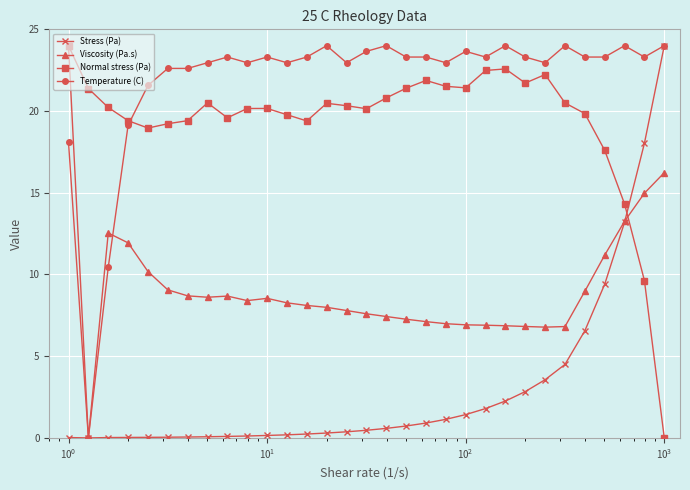

True or false: Normal stress (Pa) and Stress (Pa) cross at least once.

True